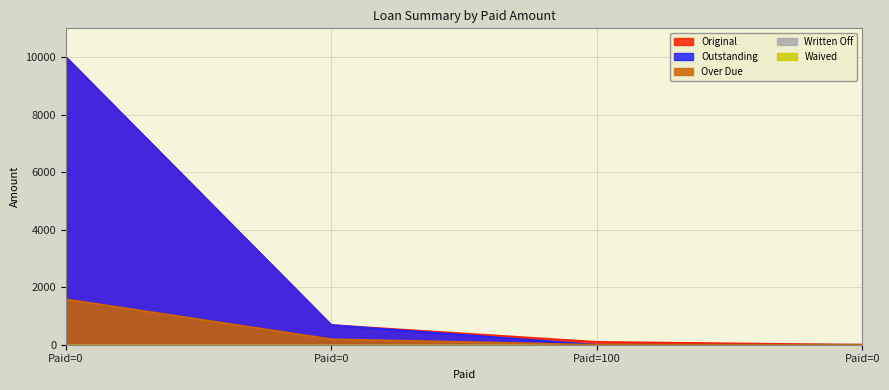

Does the chart have visible grid lines?

Yes